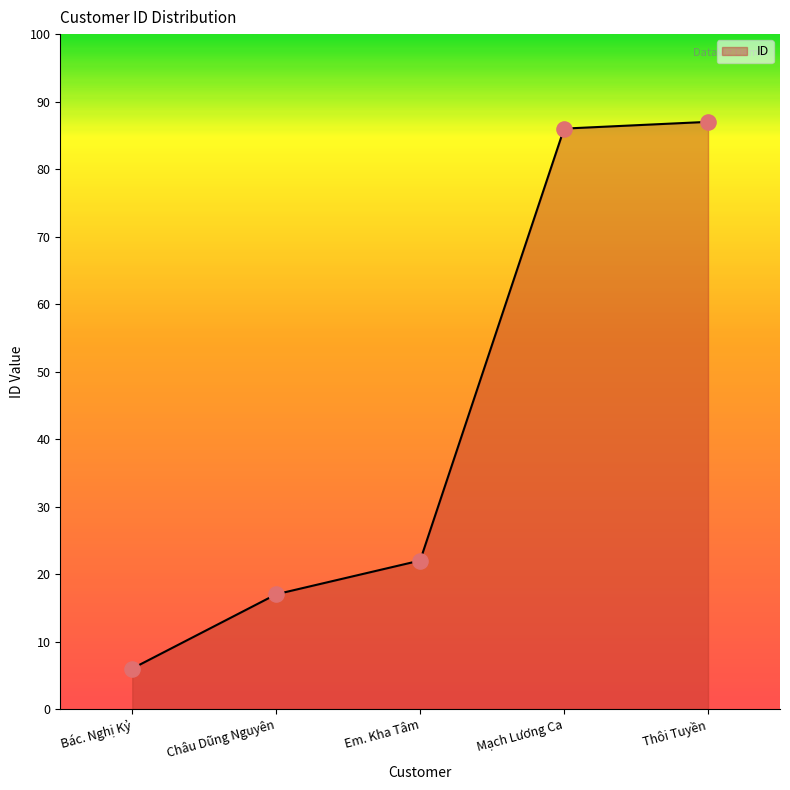

What is the ratio of the value at Thôi Tuyền to the value at Em. Kha Tâm?

4.0